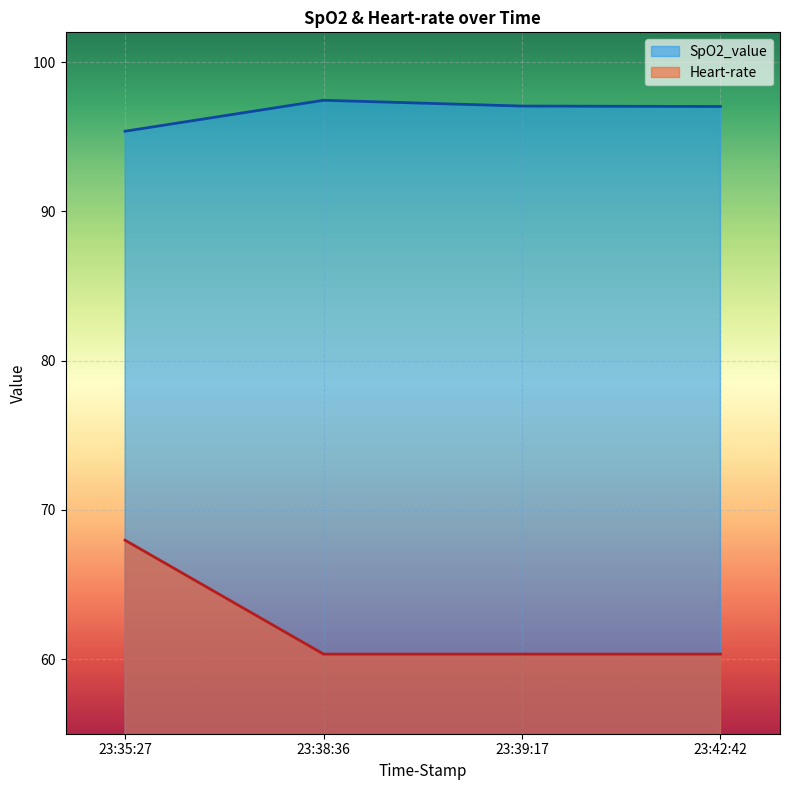

What is the spread (max minus min) of values at 23:35:27?

27.4